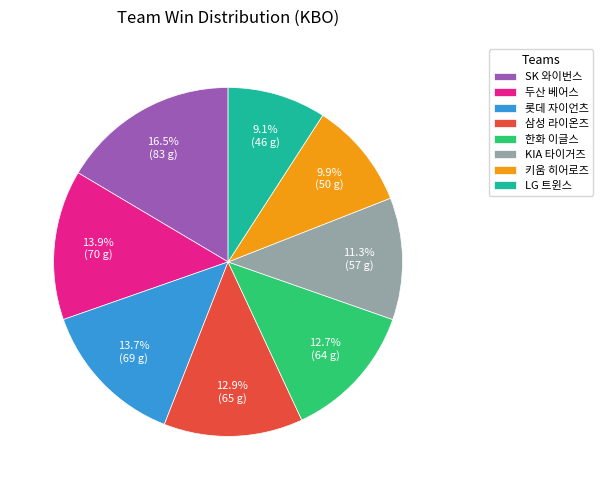

What percentage do 한화 이글스 and 키움 히어로즈 together represent?

22.6%